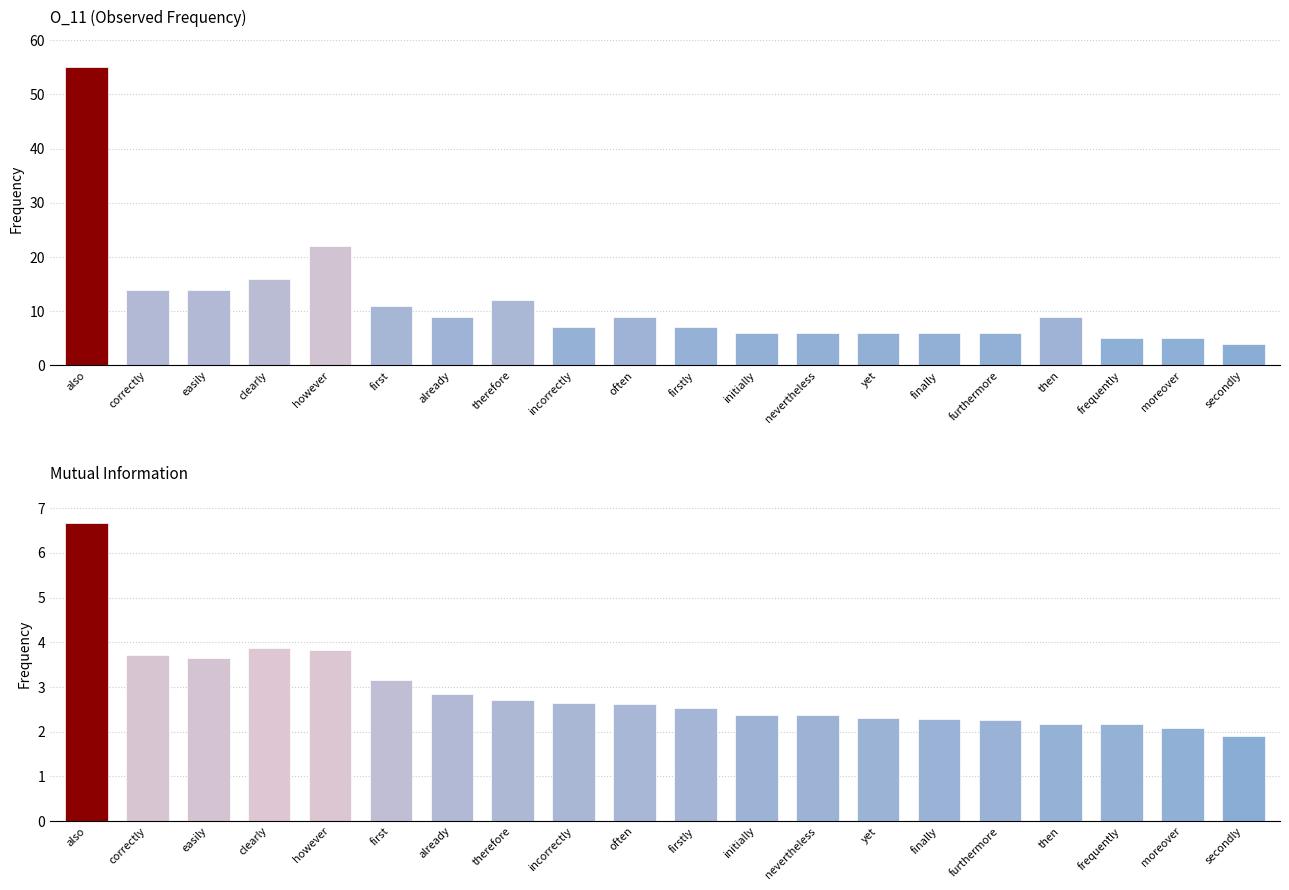

What is the difference between the MutualInfo values at frequently and however?

1.7